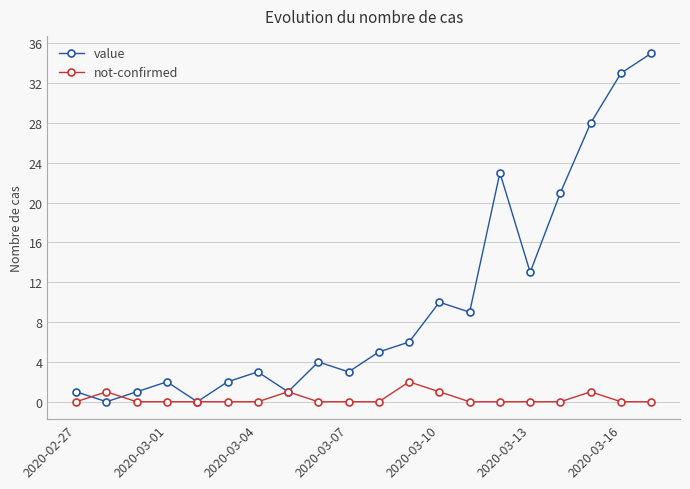

Which series has the largest total across all categories?

value